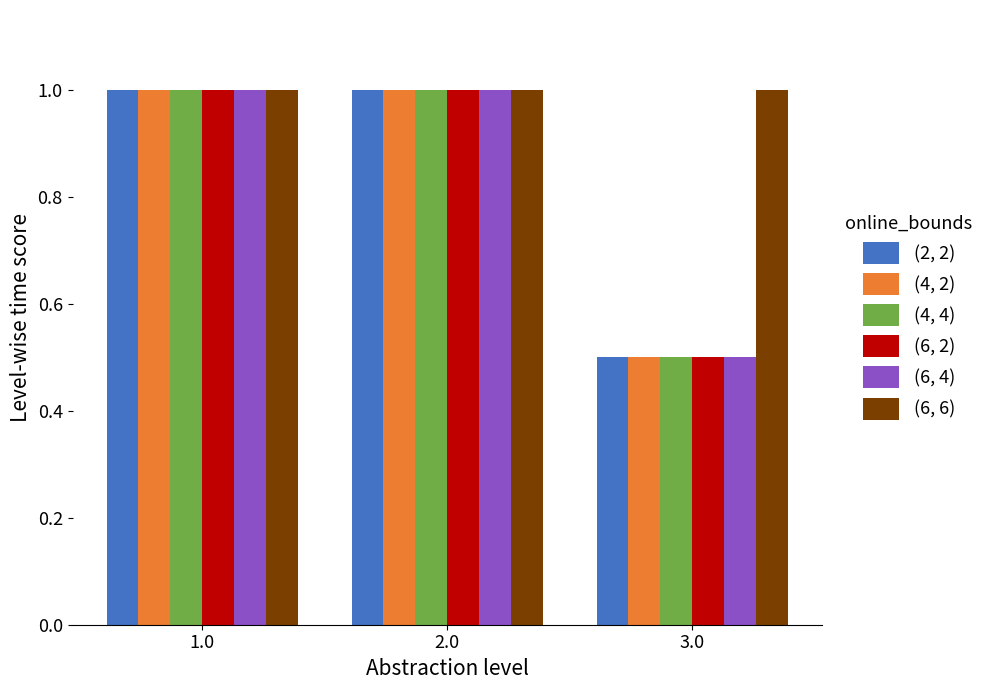

Reading left to right, what are all the values shown in this chart?

(2, 2): 1.0	1.0	0.5
(4, 2): 1.0	1.0	0.5
(4, 4): 1.0	1.0	0.5
(6, 2): 1.0	1.0	0.5
(6, 4): 1.0	1.0	0.5
(6, 6): 1.0	1.0	1.0